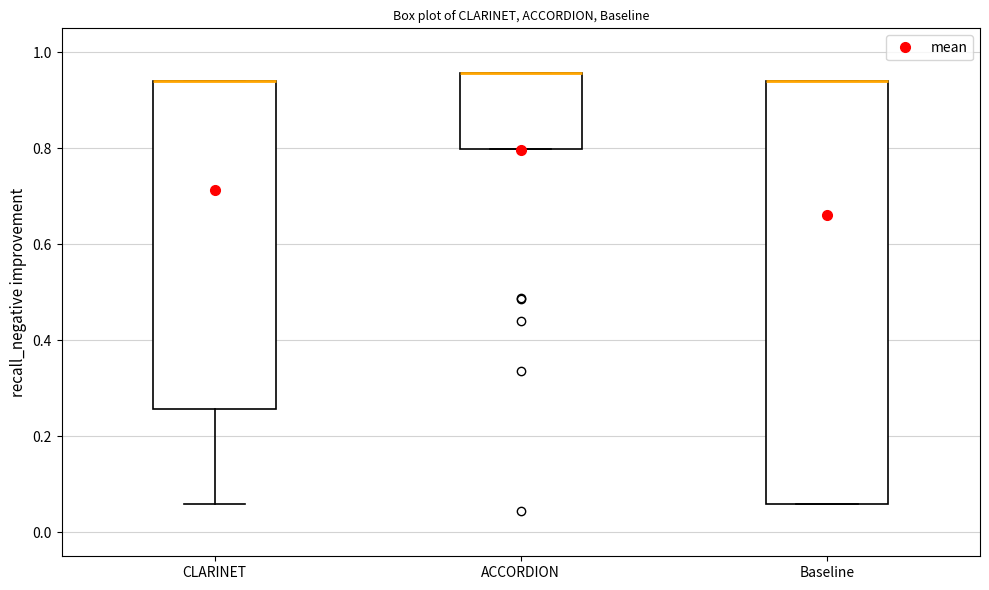

Reading left to right, read every box against the y-axis: the position of its median line, the range the box covers, and the ends of its whiskers. The values are not printed on the chart, so give them approximately, as read against the axis.

CLARINET: median 0.94 (drawn on the box's upper edge), box 0.26 to 0.94, whiskers 0.06 to 0.94
ACCORDION: median 0.96 (drawn on the box's upper edge), box 0.80 to 0.96, whiskers 0.80 to 0.96
Baseline: median 0.94 (drawn on the box's upper edge), box 0.06 to 0.94, whiskers 0.06 to 0.94